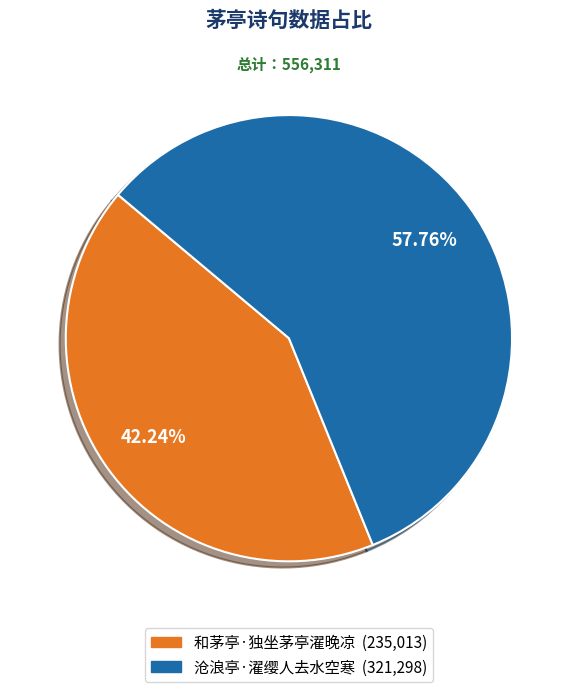

Is it true that 和茅亭·独坐茅亭濯晚凉 is 42% of the pie?

True